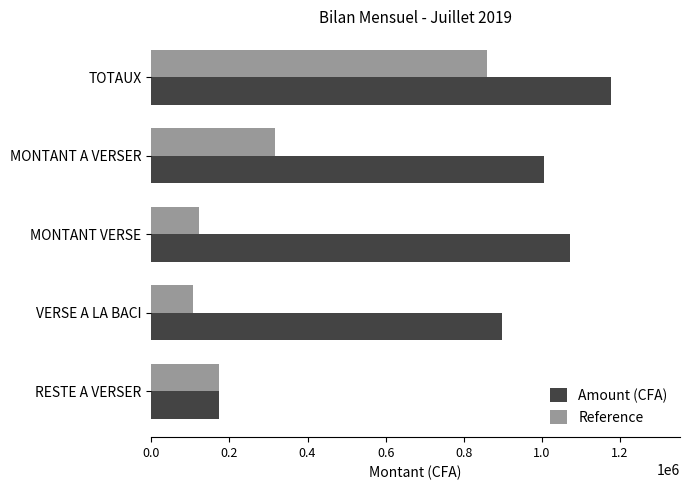

At which label is Reference closest to 483500?

MONTANT A VERSER